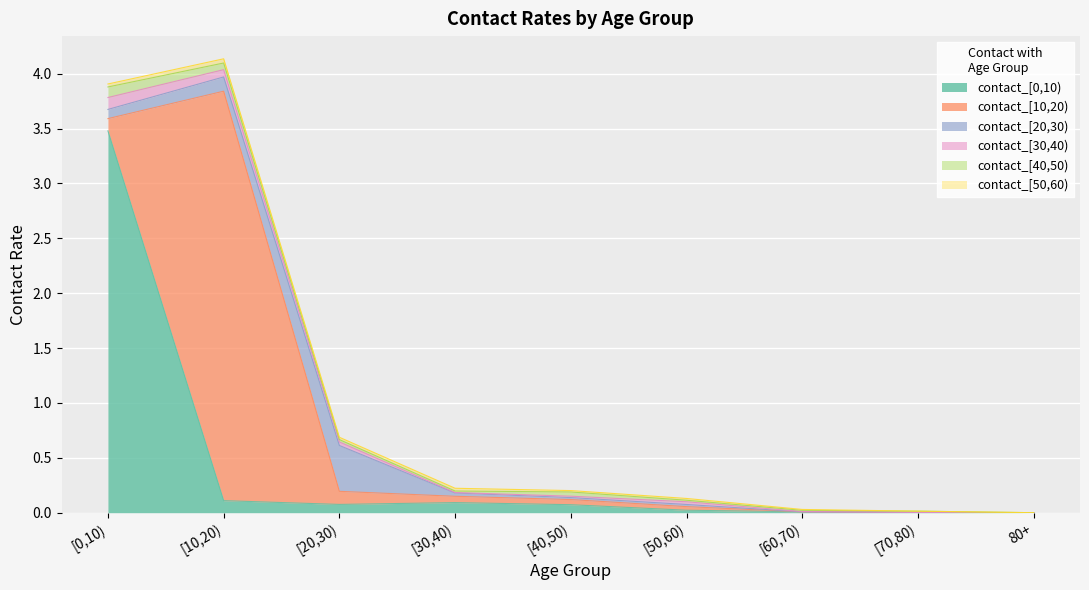

How many categories are shown in the chart?

9